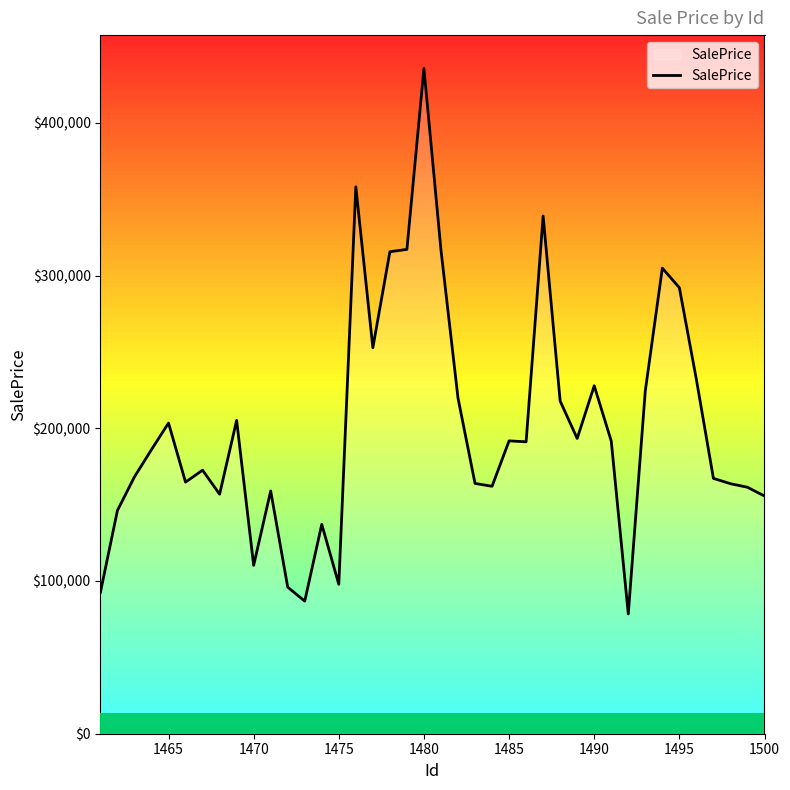

What is the difference between the maximum and minimum values?

357267.1